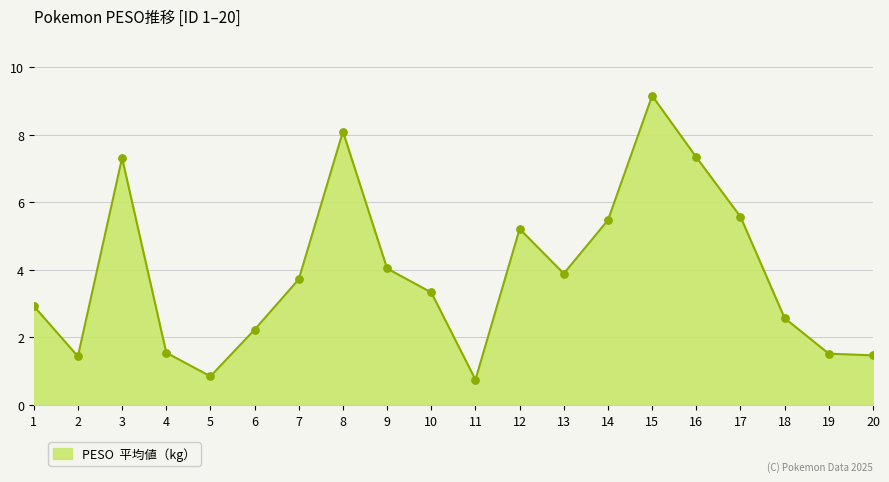

What is the change in value from 2 to 17?

+4.1